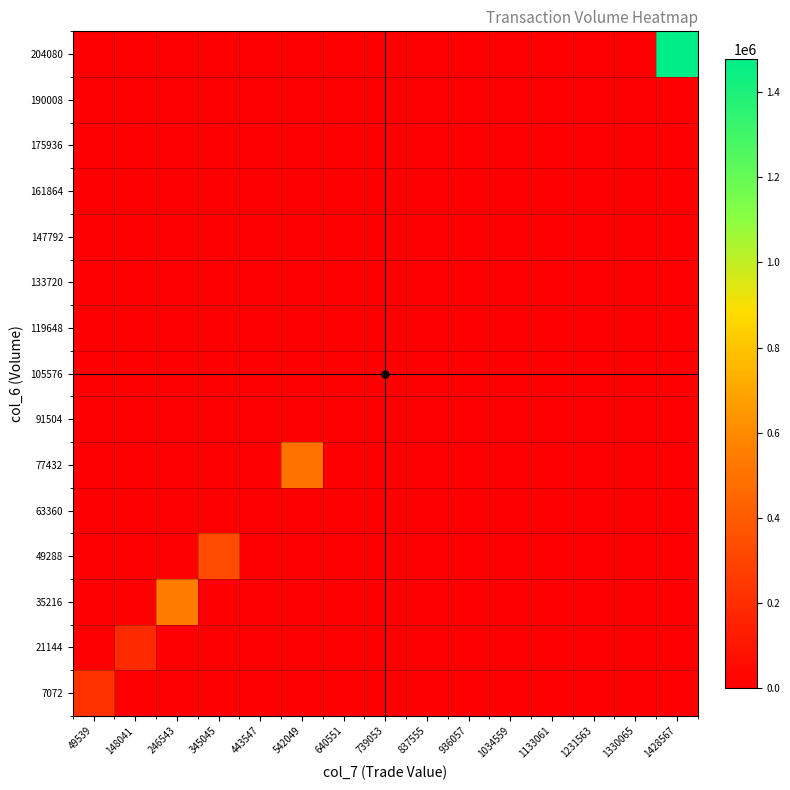

Reading left to right, what are all the values shown in this chart?

7072: 49539=224651	148041=0	246543=0	345045=0	443547=0	542049=0	640551=0	739053=0	837555=0	936057=0	1034559=0	1133061=0	1231563=0	1330065=0	1428567=0
21144: 49539=0	148041=185234	246543=0	345045=0	443547=0	542049=0	640551=0	739053=0	837555=0	936057=0	1034559=0	1133061=0	1231563=0	1330065=0	1428567=0
35216: 49539=0	148041=0	246543=539728	345045=0	443547=0	542049=0	640551=0	739053=0	837555=0	936057=0	1034559=0	1133061=0	1231563=0	1330065=0	1428567=0
49288: 49539=0	148041=0	246543=0	345045=324156	443547=0	542049=0	640551=0	739053=0	837555=0	936057=0	1034559=0	1133061=0	1231563=0	1330065=0	1428567=0
63360: 49539=0	148041=0	246543=0	345045=0	443547=0	542049=0	640551=0	739053=0	837555=0	936057=0	1034559=0	1133061=0	1231563=0	1330065=0	1428567=0
77432: 49539=0	148041=0	246543=0	345045=0	443547=0	542049=497000	640551=0	739053=0	837555=0	936057=0	1034559=0	1133061=0	1231563=0	1330065=0	1428567=0
91504: 49539=0	148041=0	246543=0	345045=0	443547=0	542049=0	640551=0	739053=0	837555=0	936057=0	1034559=0	1133061=0	1231563=0	1330065=0	1428567=0
105576: 49539=0	148041=0	246543=0	345045=0	443547=0	542049=0	640551=0	739053=0	837555=0	936057=0	1034559=0	1133061=0	1231563=0	1330065=0	1428567=0
119648: 49539=0	148041=0	246543=0	345045=0	443547=0	542049=0	640551=0	739053=0	837555=0	936057=0	1034559=0	1133061=0	1231563=0	1330065=0	1428567=0
133720: 49539=0	148041=0	246543=0	345045=0	443547=0	542049=0	640551=0	739053=0	837555=0	936057=0	1034559=0	1133061=0	1231563=0	1330065=0	1428567=0
147792: 49539=0	148041=0	246543=0	345045=0	443547=0	542049=0	640551=0	739053=0	837555=0	936057=0	1034559=0	1133061=0	1231563=0	1330065=0	1428567=0
161864: 49539=0	148041=0	246543=0	345045=0	443547=0	542049=0	640551=0	739053=0	837555=0	936057=0	1034559=0	1133061=0	1231563=0	1330065=0	1428567=0
175936: 49539=0	148041=0	246543=0	345045=0	443547=0	542049=0	640551=0	739053=0	837555=0	936057=0	1034559=0	1133061=0	1231563=0	1330065=0	1428567=0
190008: 49539=0	148041=0	246543=0	345045=0	443547=0	542049=0	640551=0	739053=0	837555=0	936057=0	1034559=0	1133061=0	1231563=0	1330065=0	1428567=0
204080: 49539=0	148041=0	246543=0	345045=0	443547=0	542049=0	640551=0	739053=0	837555=0	936057=0	1034559=0	1133061=0	1231563=0	1330065=0	1428567=1477819